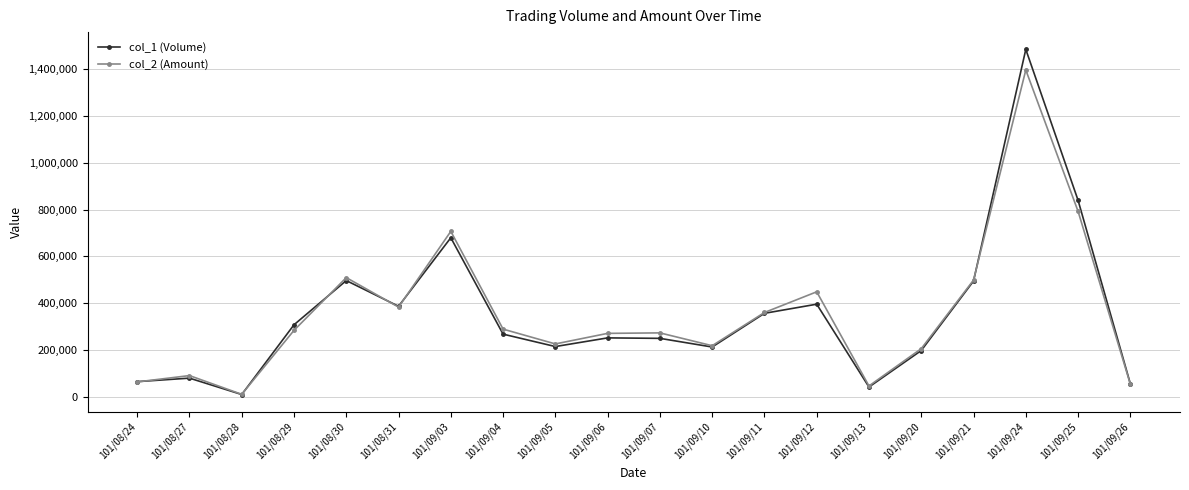

How many distinct data groups are displayed?

2